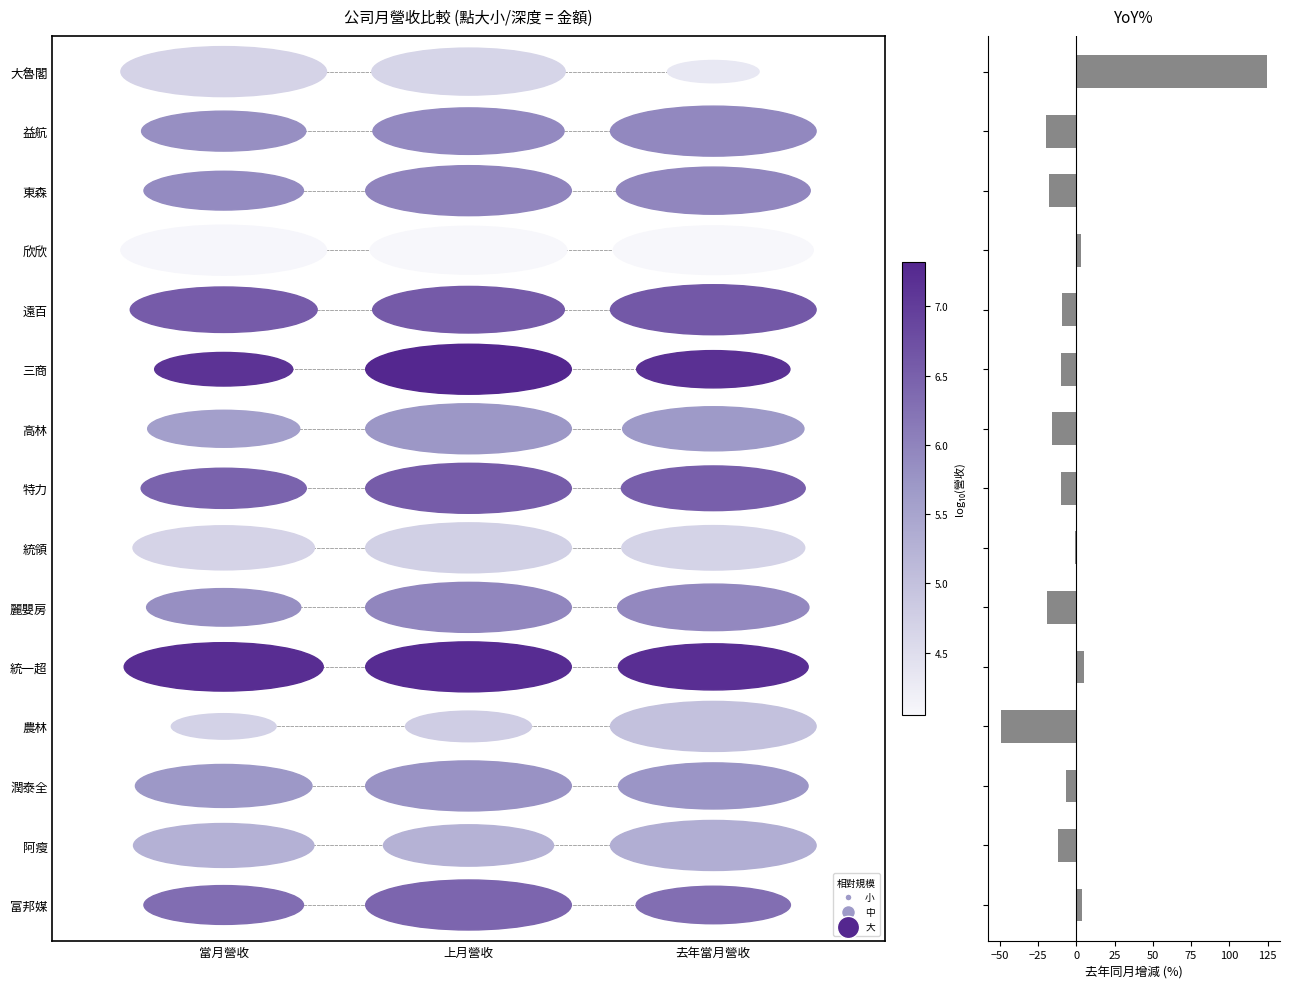

What is the average value?

-2.4